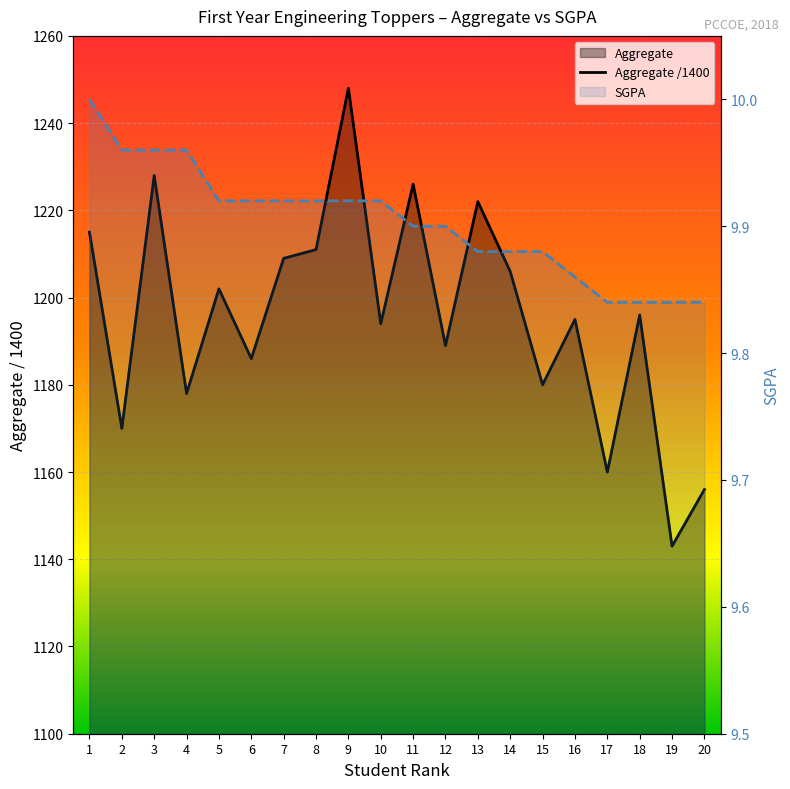

What is the minimum value shown in the chart?

9.8